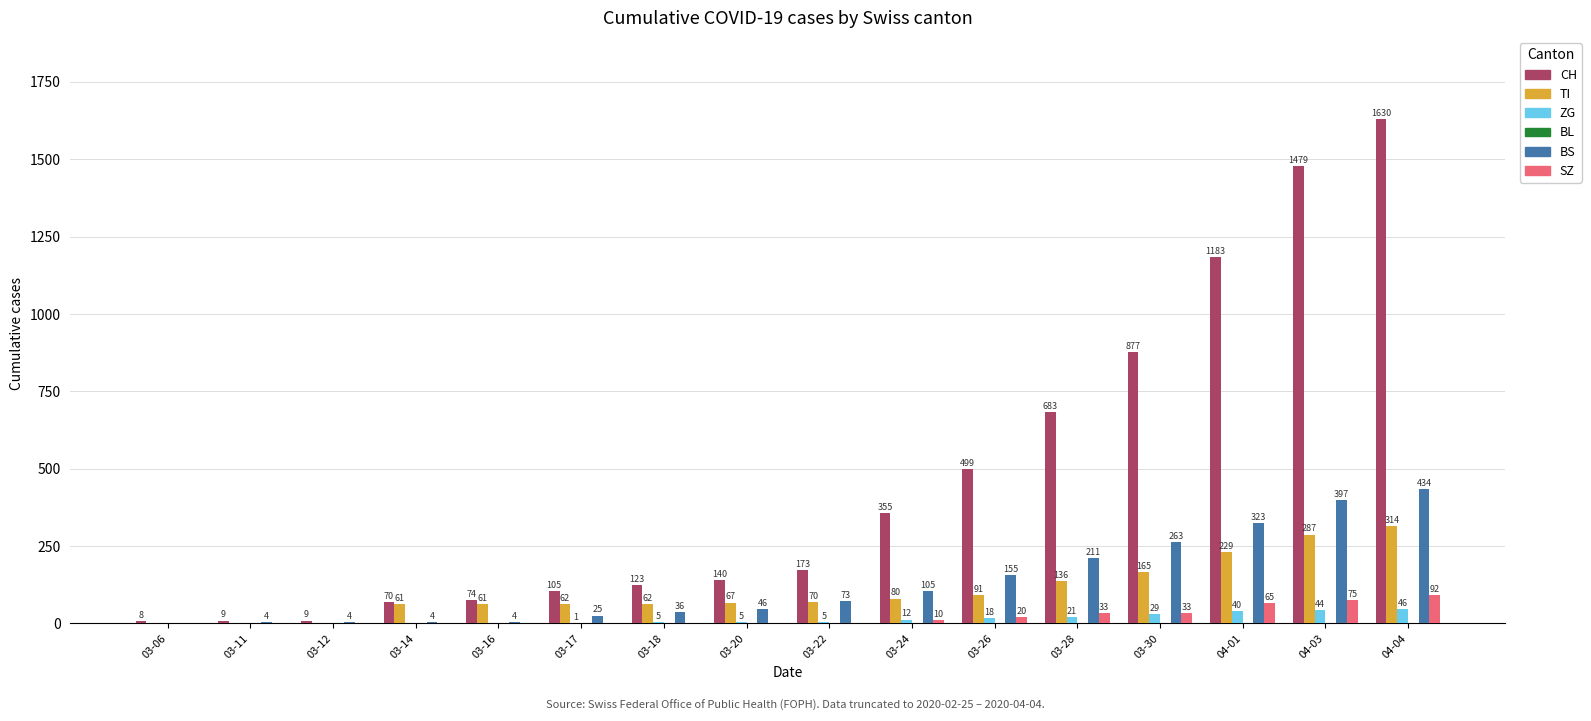

What is the approximate value of BS at 04-03?

397